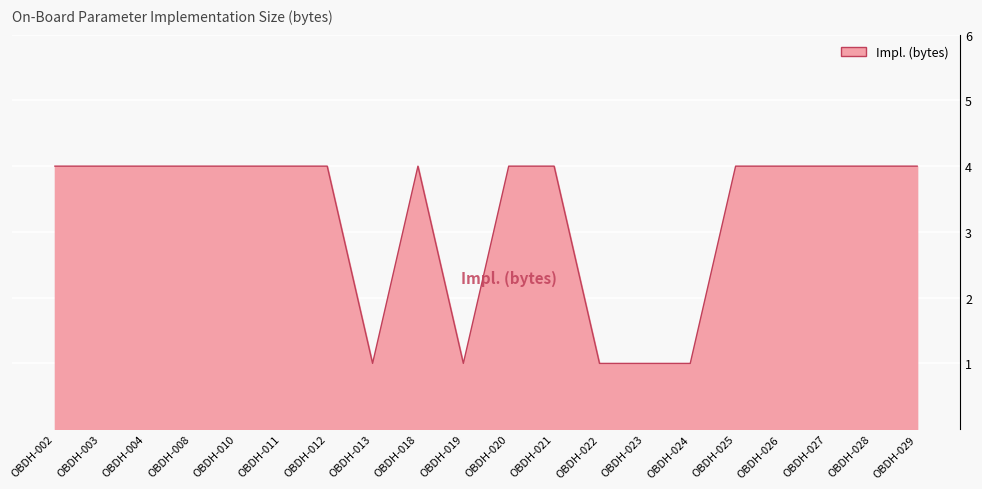

What is the maximum value shown in the chart?

4